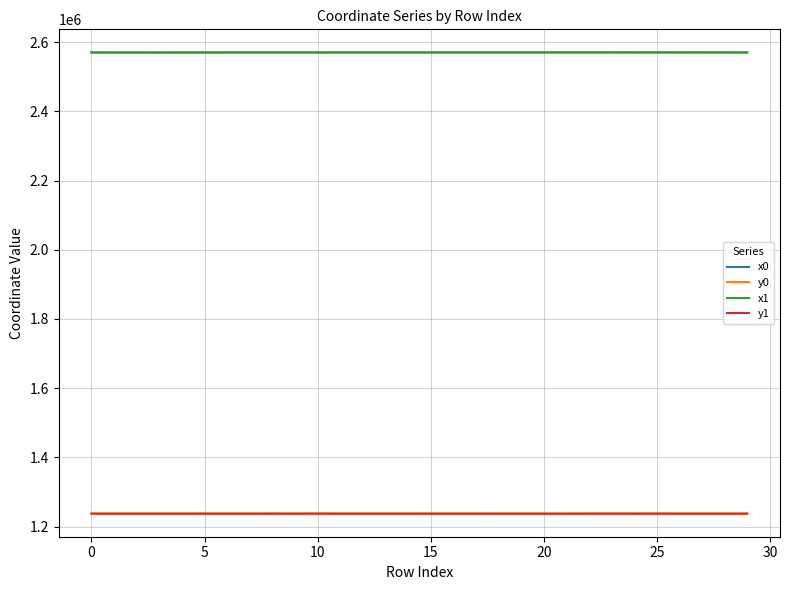

True or false: y1 and x0 intersect in this chart.

False